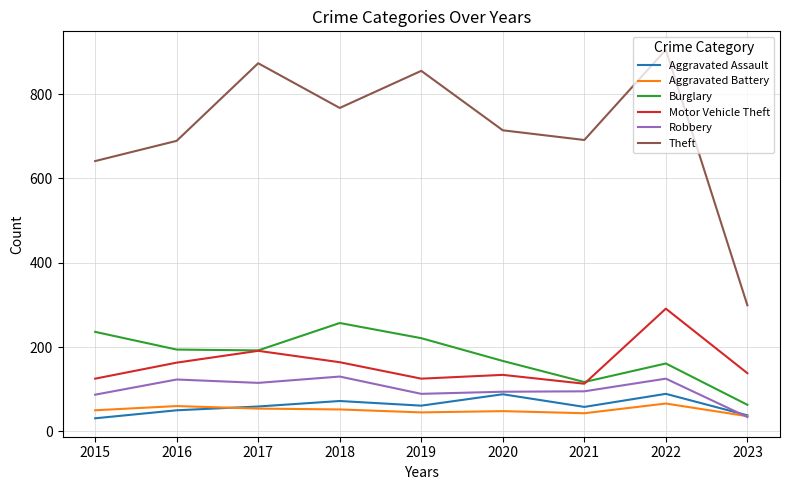

Between 2015 and 2019, which series saw the biggest shift?

Theft